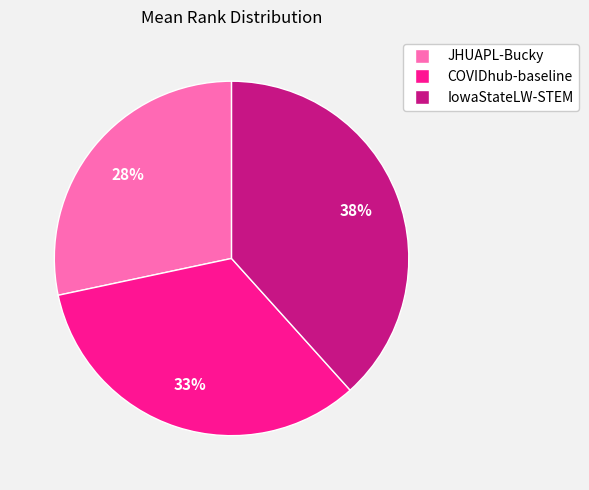

Is IowaStateLW-STEM the majority of the pie?

No